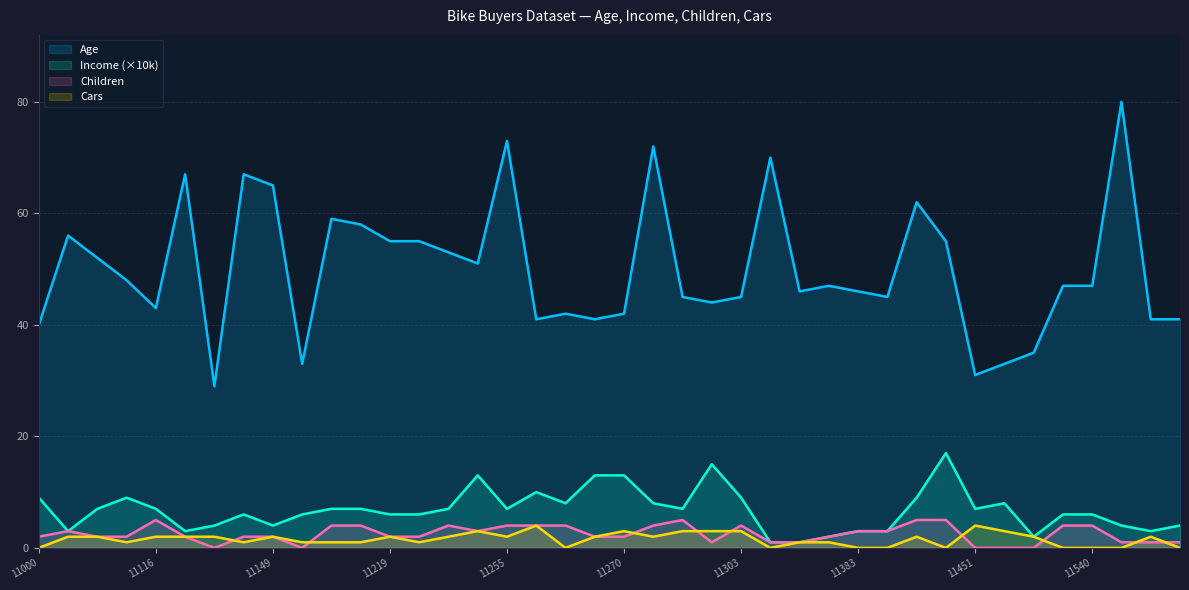

At which label is Children closest to 2?

11000